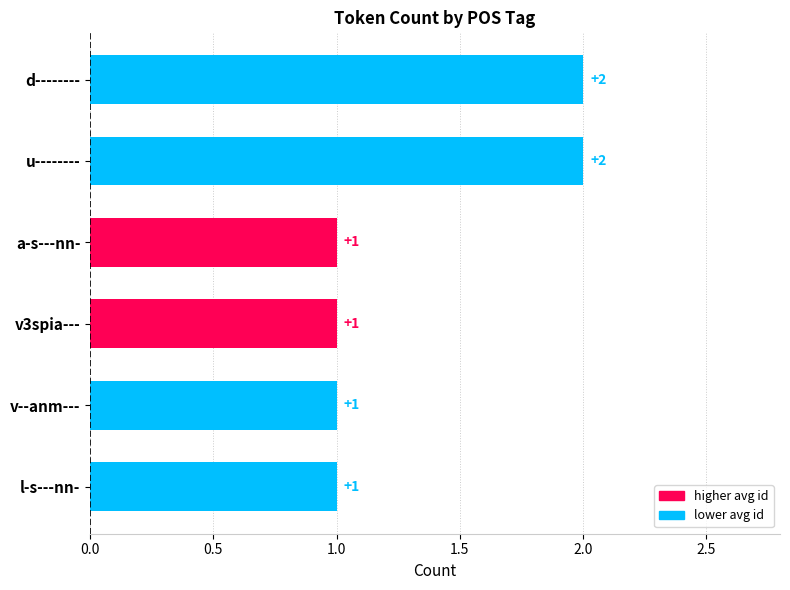

What is the difference between the maximum and minimum values?

1